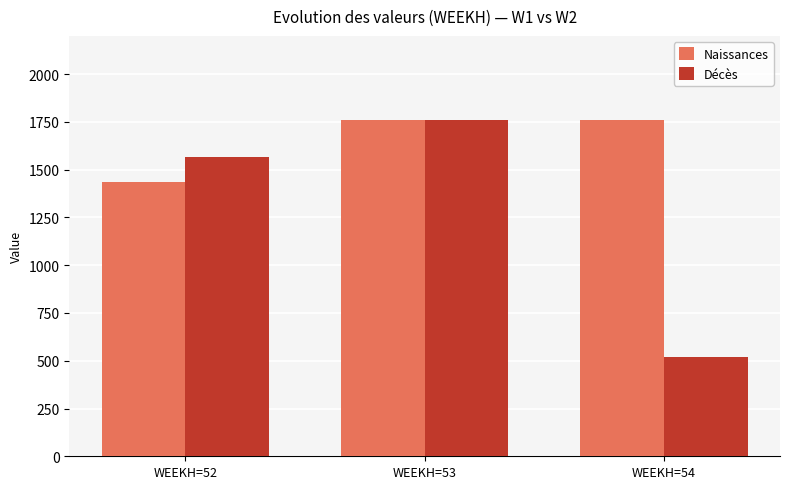

What is the sum of all Décès values?

3847.7